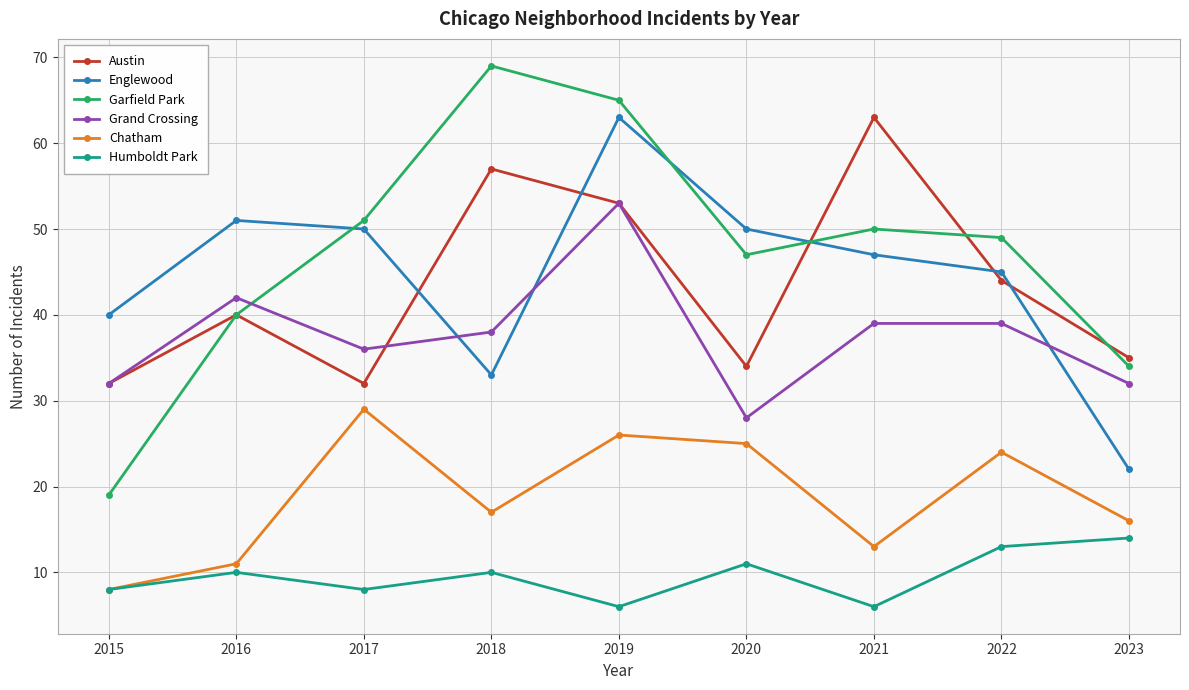

Which series has the largest total across all categories?

Garfield Park